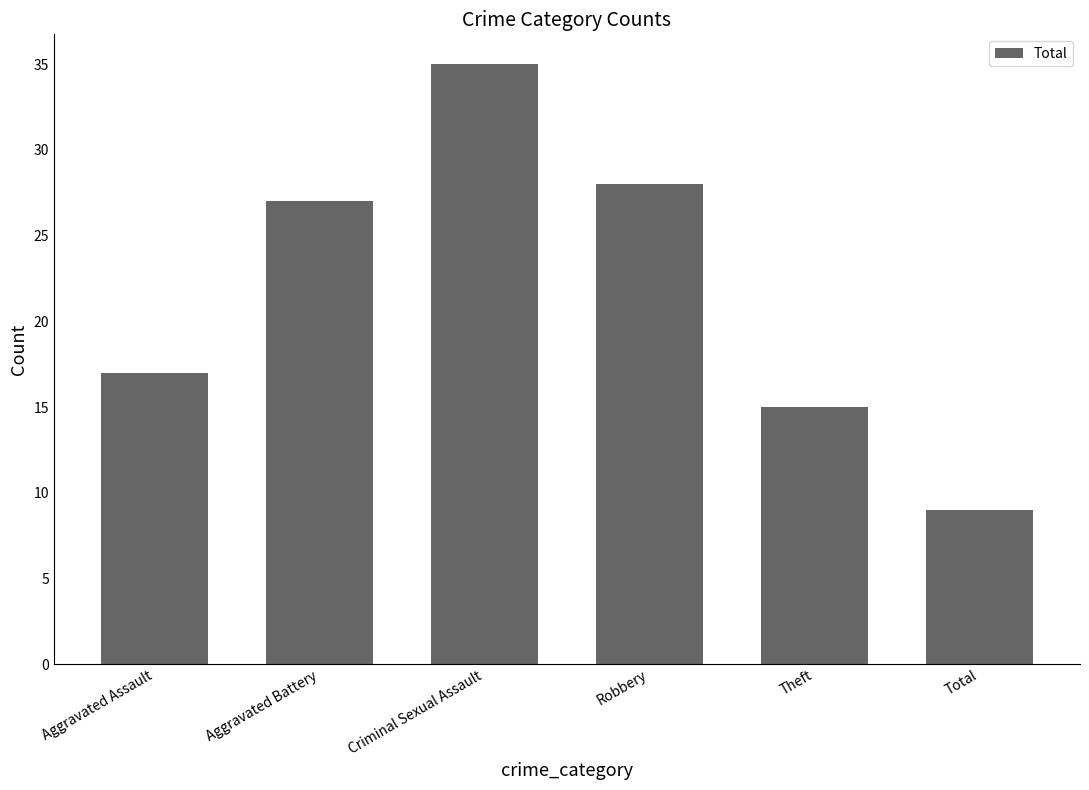

What is the approximate value at Aggravated Battery, to the nearest 10?

30